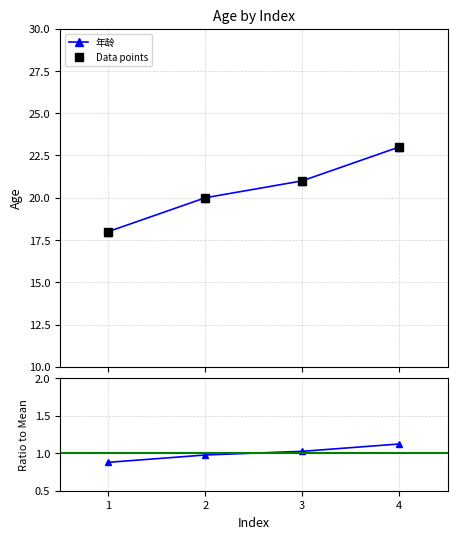

The value of Ratio at 1 is 0.6. True or false?

False